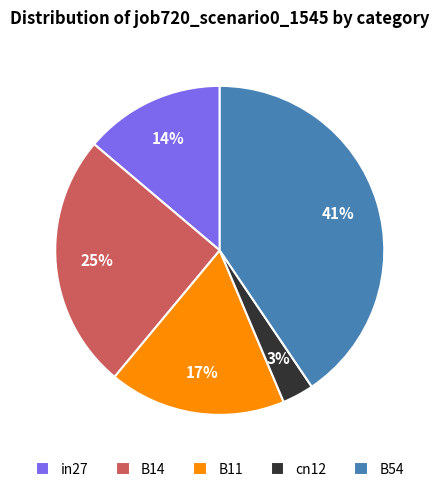

Combined, do B54 and B14 account for over 50%?

Yes